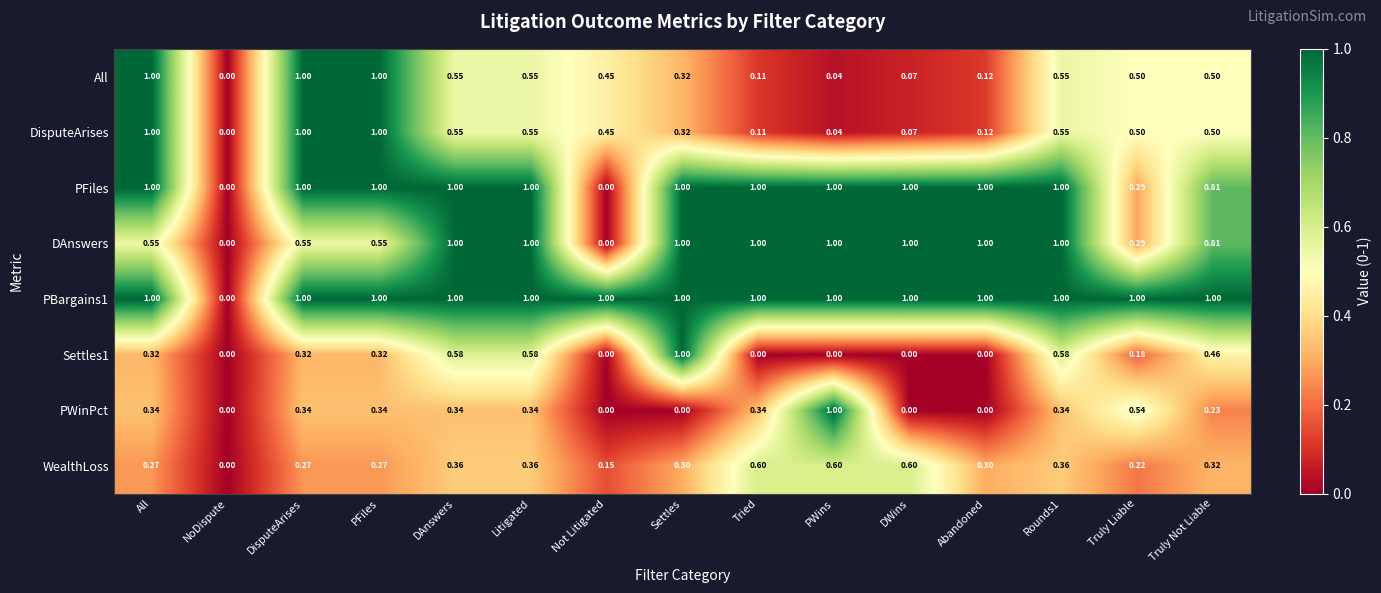

What is the difference between the highest and lowest values at Settles?

1.0